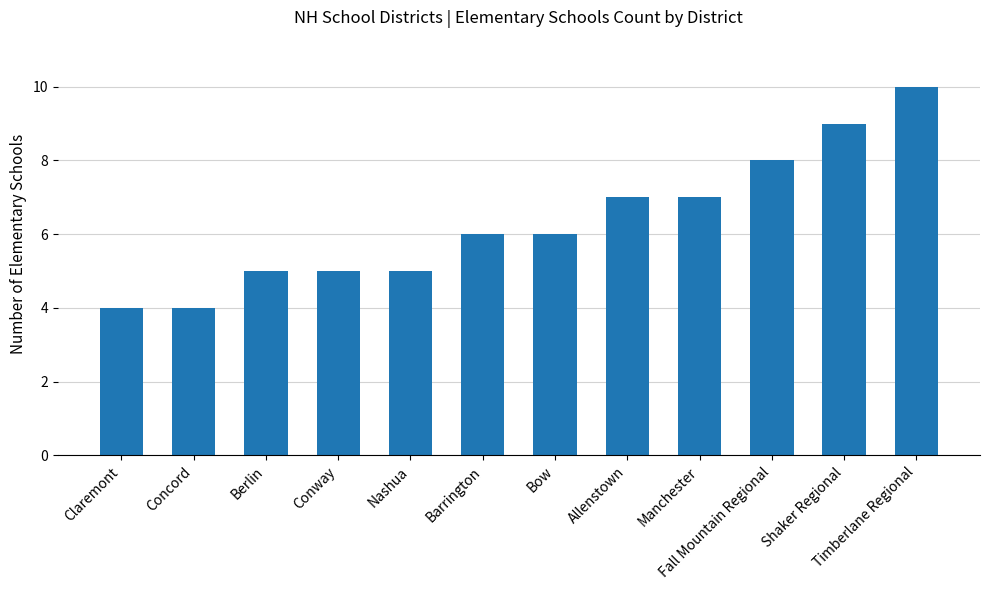

Is it true that the value at Manchester is 7?

True